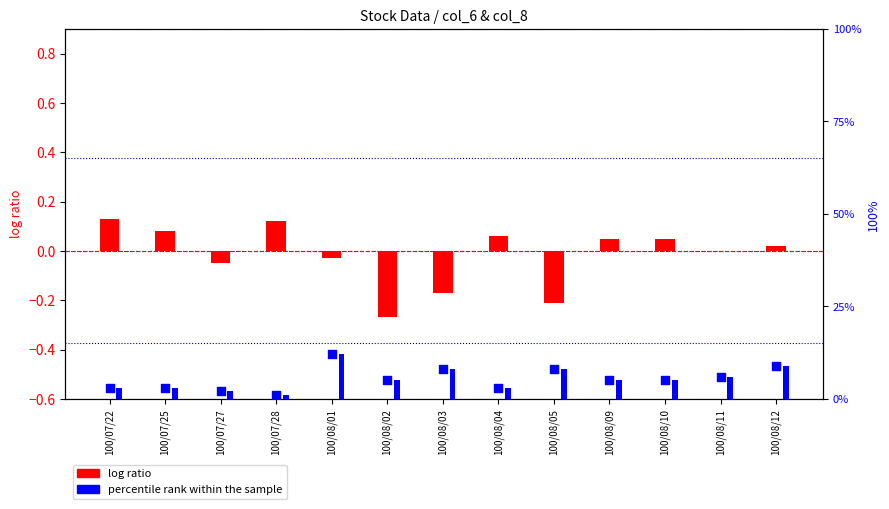

At how many categories does at least one series exceed 4?

8